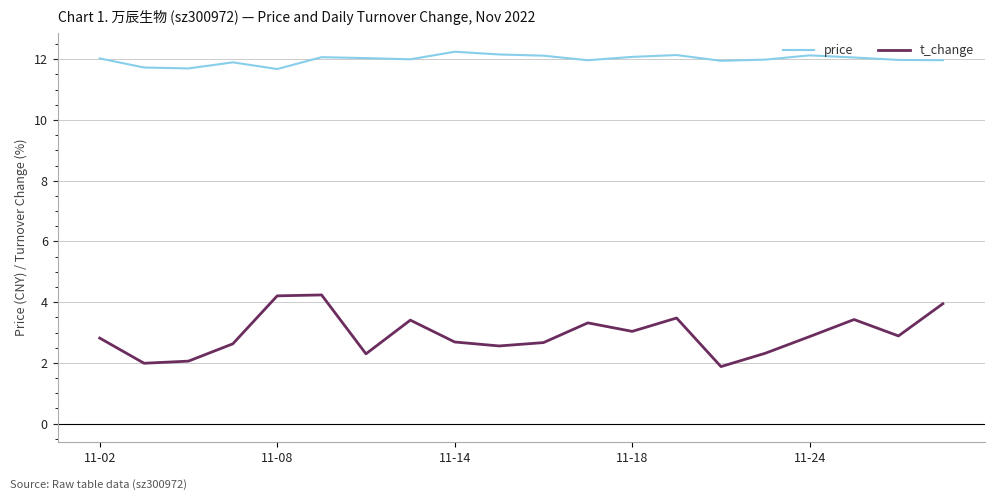

What is the difference between the maximum and minimum values in the t_change series?

2.4